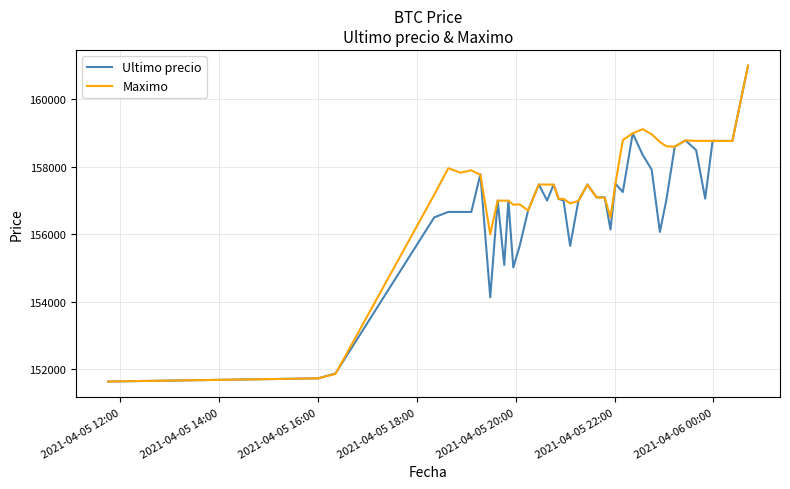

How many categories are shown in the chart?

40